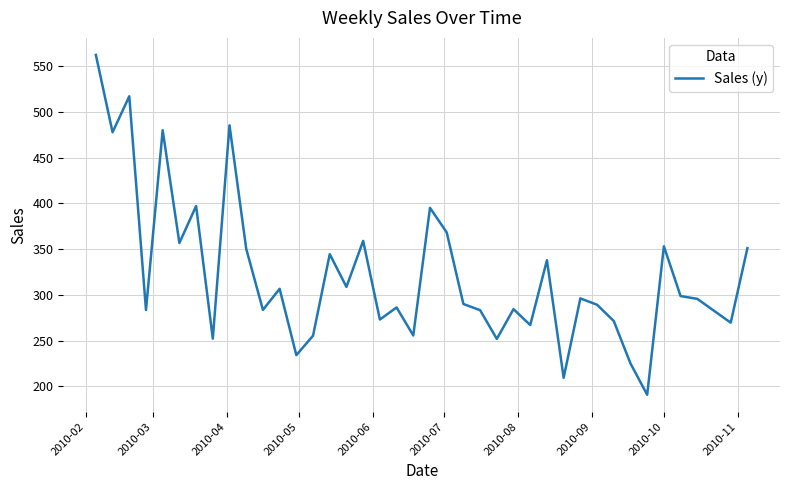

What is the smallest value displayed?

190.9